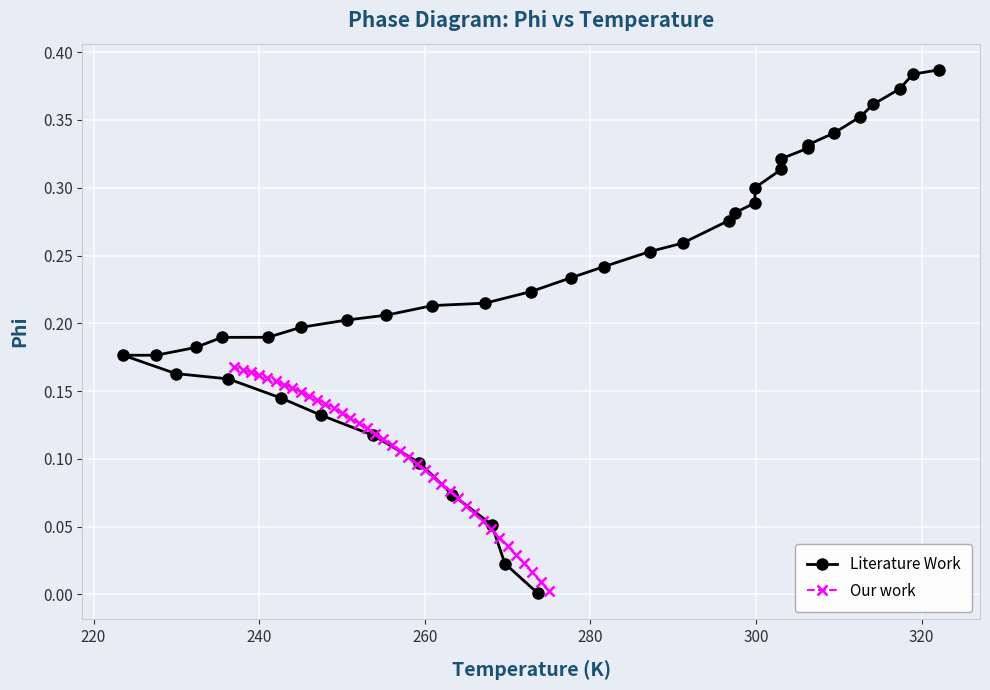

What is the difference between the maximum and minimum values in the Literature Work series?

0.4